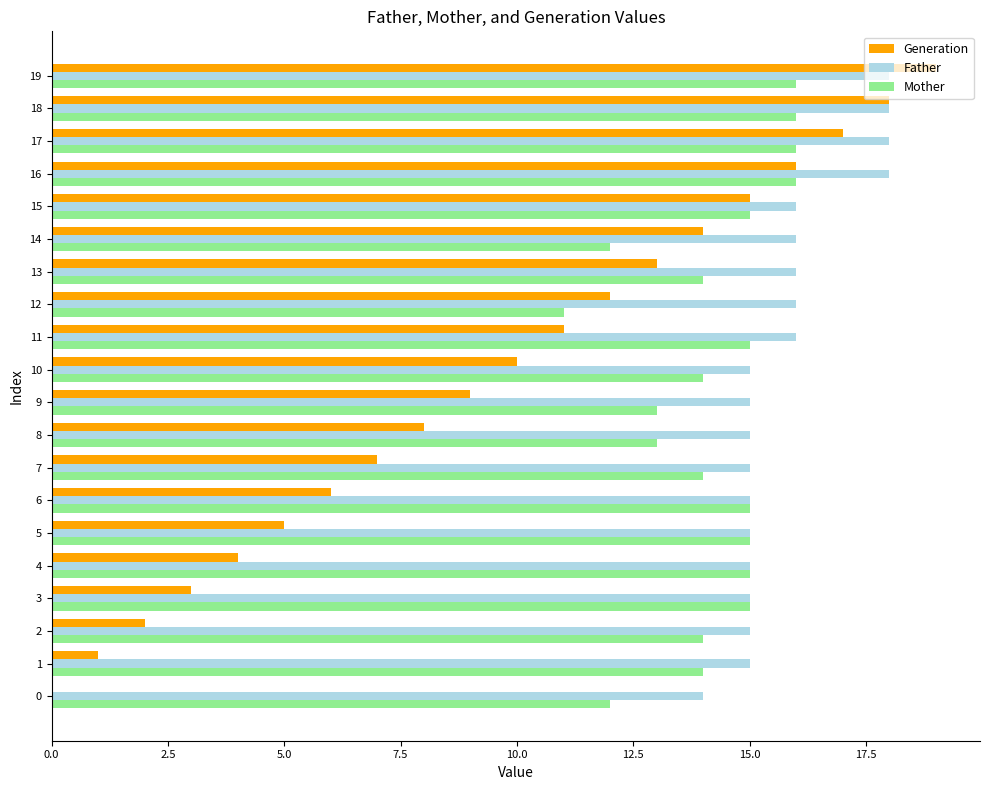

Between 2 and 4, which series saw the biggest shift?

Generation